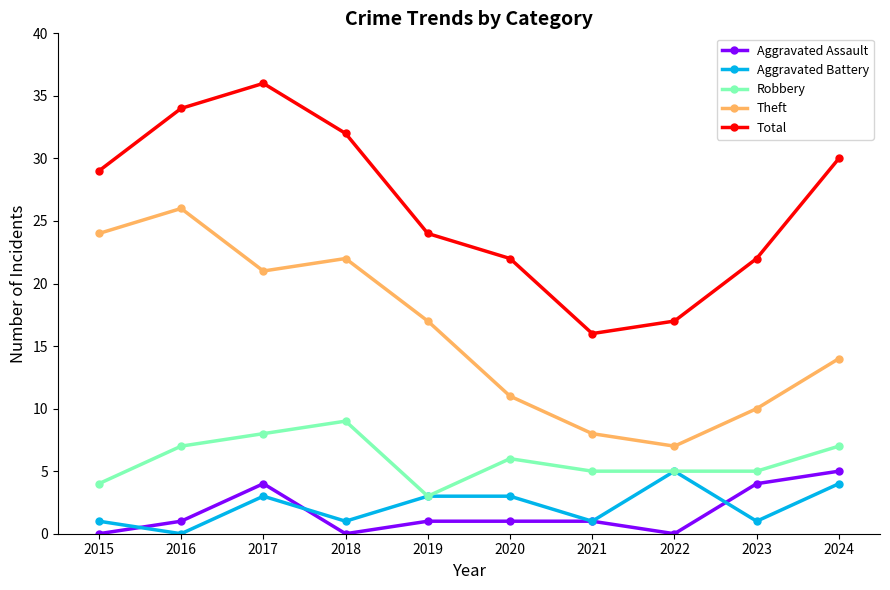

Is this an area chart (filled region under the line)?

No